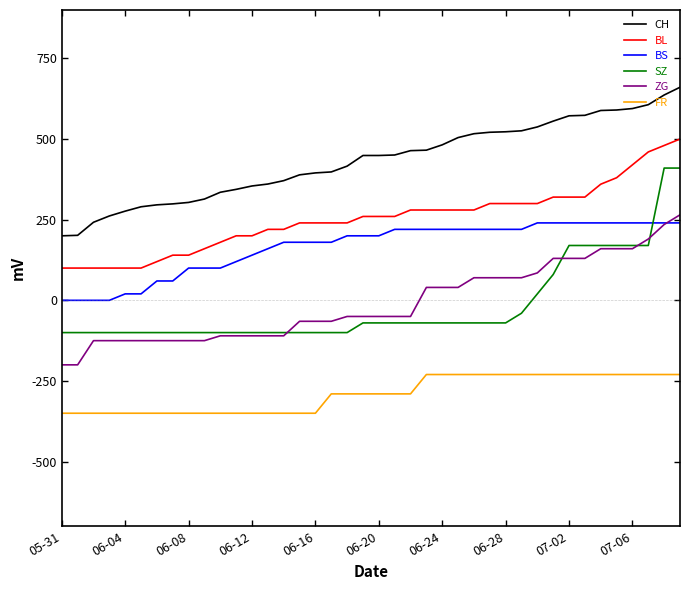

Which series has the largest total across all categories?

CH